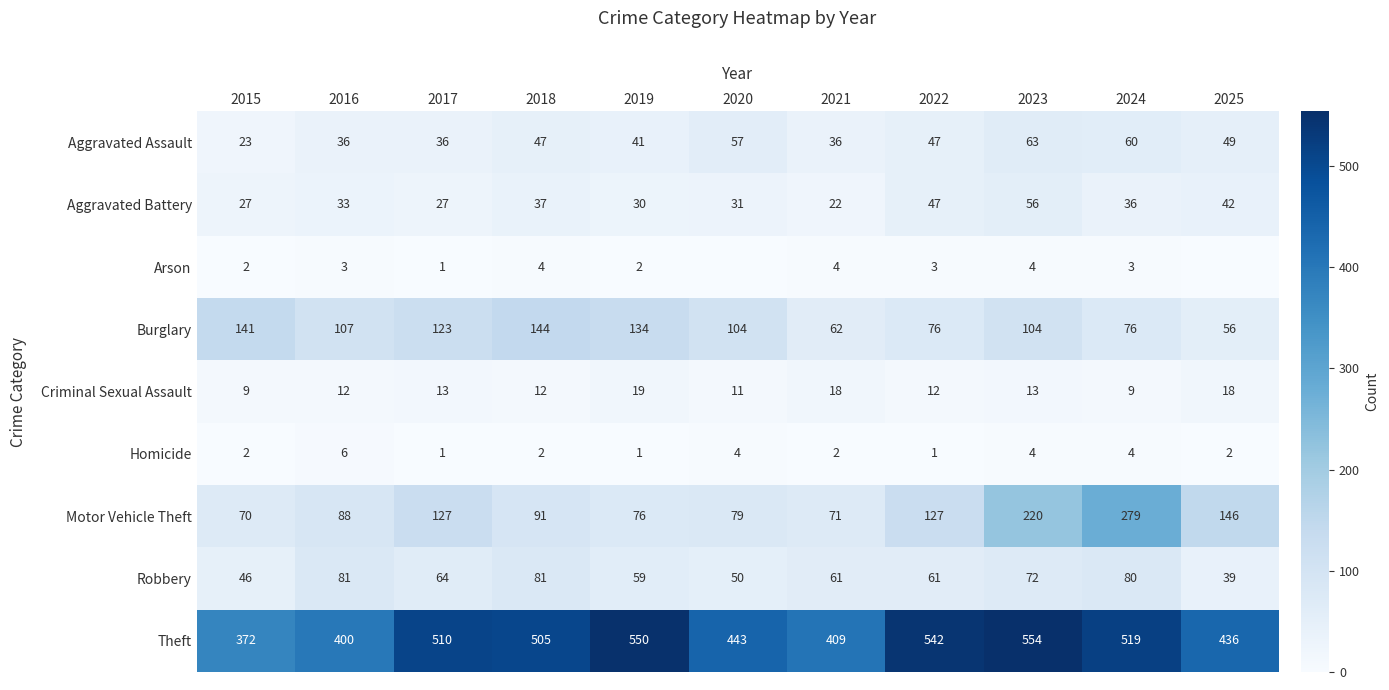

What value does the Burglary series have at 2024?

76